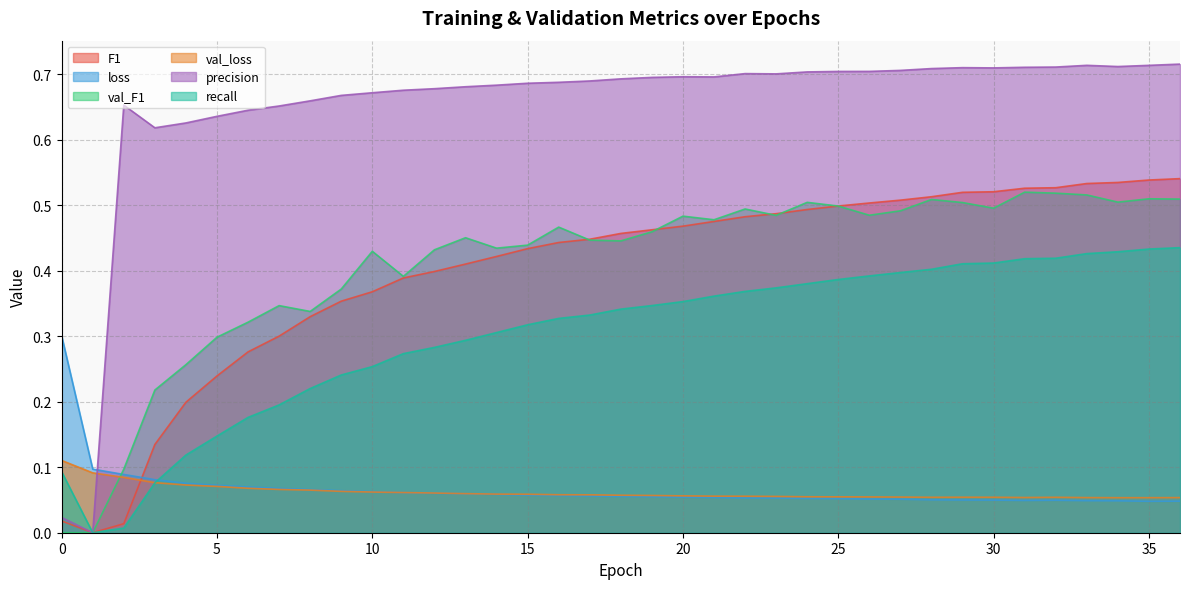

Reading right to left, extract all data points from this chart.

F1: 0.5	0.5	0.5	0.5	0.5	0.5	0.5	0.5	0.5	0.5	0.5	0.5	0.5	0.5	0.5	0.5	0.5	0.5	0.5	0.4	0.4	0.4	0.4	0.4	0.4	0.4	0.4	0.4	0.3	0.3	0.3	0.2	0.2	0.1	0.0	0.0	0.0
loss: 0.0	0.0	0.0	0.0	0.0	0.0	0.0	0.0	0.1	0.1	0.1	0.1	0.1	0.1	0.1	0.1	0.1	0.1	0.1	0.1	0.1	0.1	0.1	0.1	0.1	0.1	0.1	0.1	0.1	0.1	0.1	0.1	0.1	0.1	0.1	0.1	0.3
val_F1: 0.5	0.5	0.5	0.5	0.5	0.5	0.5	0.5	0.5	0.5	0.5	0.5	0.5	0.5	0.5	0.5	0.5	0.5	0.4	0.4	0.5	0.4	0.4	0.5	0.4	0.4	0.4	0.4	0.3	0.3	0.3	0.3	0.3	0.2	0.1	0.0	0.0
val_loss: 0.1	0.1	0.1	0.1	0.1	0.1	0.1	0.1	0.1	0.1	0.1	0.1	0.1	0.1	0.1	0.1	0.1	0.1	0.1	0.1	0.1	0.1	0.1	0.1	0.1	0.1	0.1	0.1	0.1	0.1	0.1	0.1	0.1	0.1	0.1	0.1	0.1
precision: 0.7	0.7	0.7	0.7	0.7	0.7	0.7	0.7	0.7	0.7	0.7	0.7	0.7	0.7	0.7	0.7	0.7	0.7	0.7	0.7	0.7	0.7	0.7	0.7	0.7	0.7	0.7	0.7	0.7	0.7	0.6	0.6	0.6	0.6	0.7	0.0	0.0
recall: 0.4	0.4	0.4	0.4	0.4	0.4	0.4	0.4	0.4	0.4	0.4	0.4	0.4	0.4	0.4	0.4	0.4	0.3	0.3	0.3	0.3	0.3	0.3	0.3	0.3	0.3	0.3	0.2	0.2	0.2	0.2	0.1	0.1	0.1	0.0	0.0	0.1